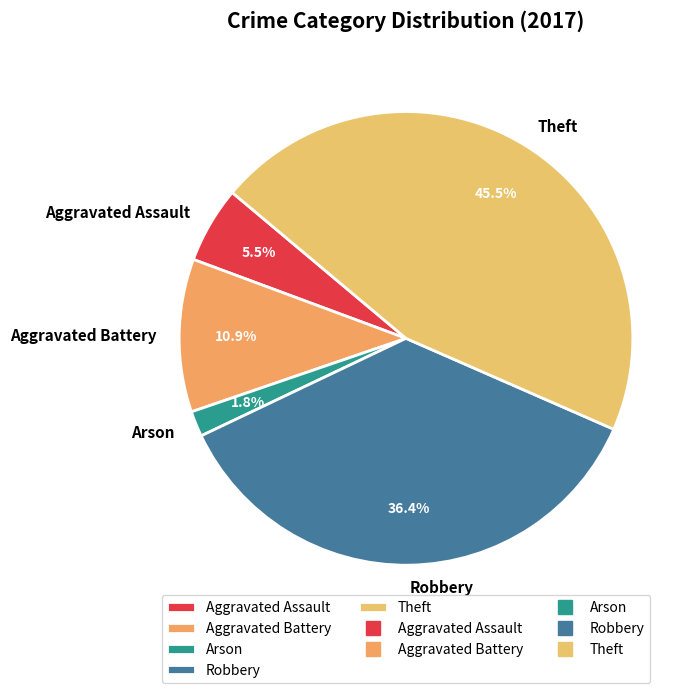

Which slice is the largest?

Theft